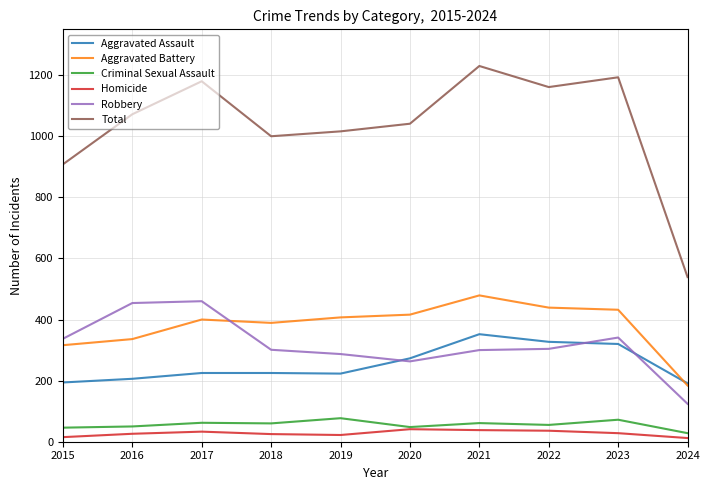

Which series changed the most between 2019 and 2023?

Total